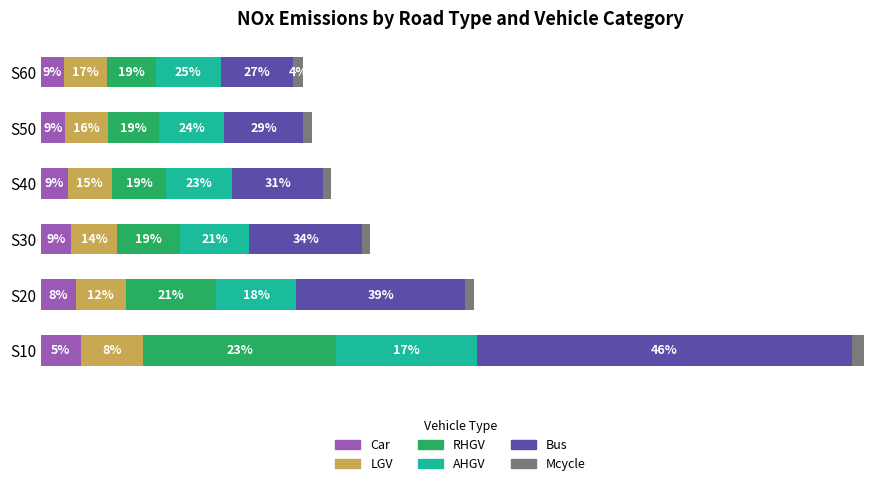

Rank the categories by Car value from highest to lowest.

S10, S20, S30, S40, S50, S60